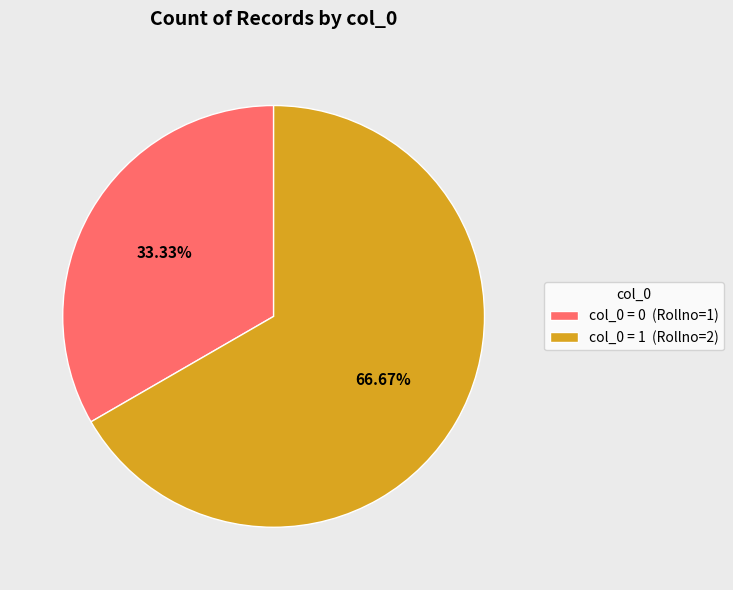

Rank the categories by value from lowest to highest.

col_0 = 0 (Rollno=1), col_0 = 1 (Rollno=2)